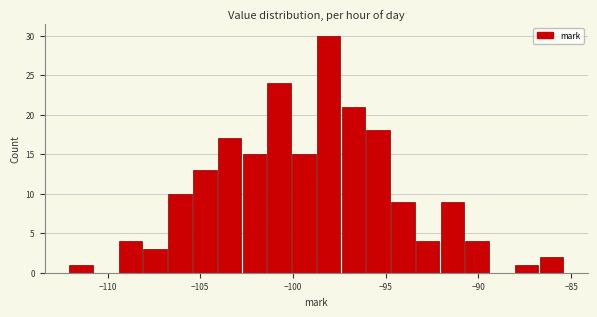

Read against the x-axis, roughly where is the centre of the tallest bar?

-98.0